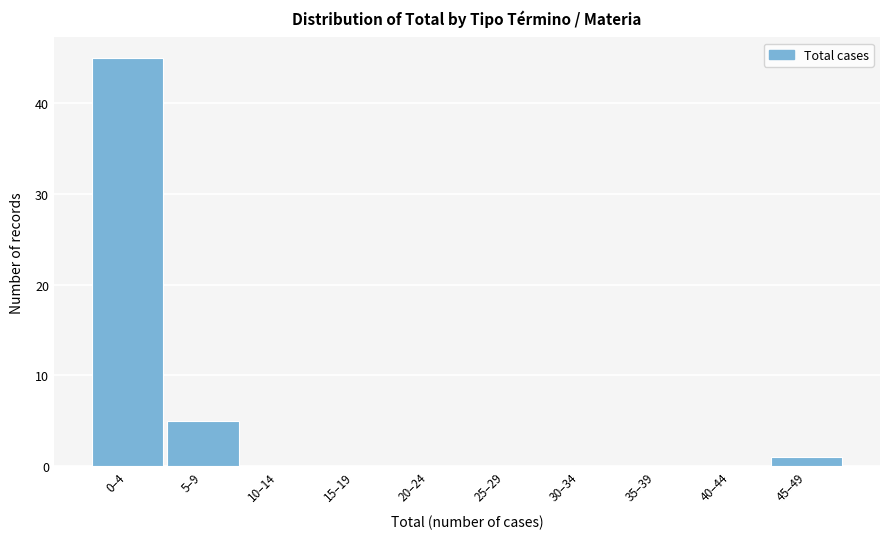

Reading left to right, transcribe all the data shown in this chart.

0–4=45	5–9=5	10–14=0	15–19=0	20–24=0	25–29=0	30–34=0	35–39=0	40–44=0	45–49=1